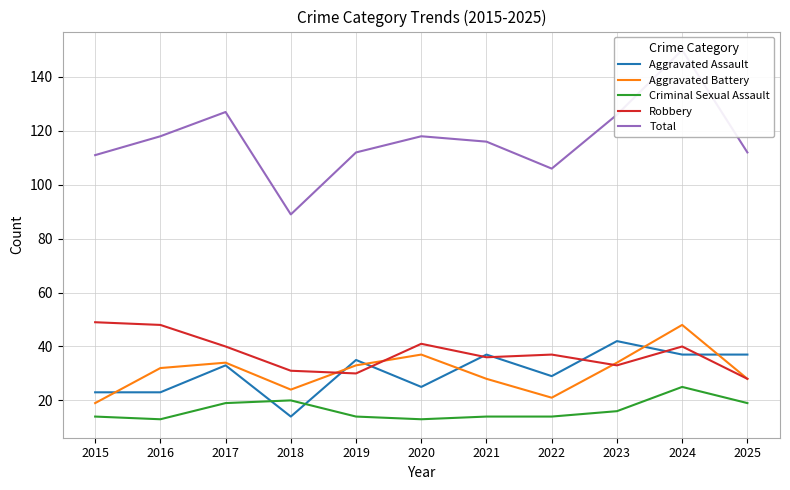

Is the value of Total at 2020 greater than the value of Criminal Sexual Assault at 2019?

Yes